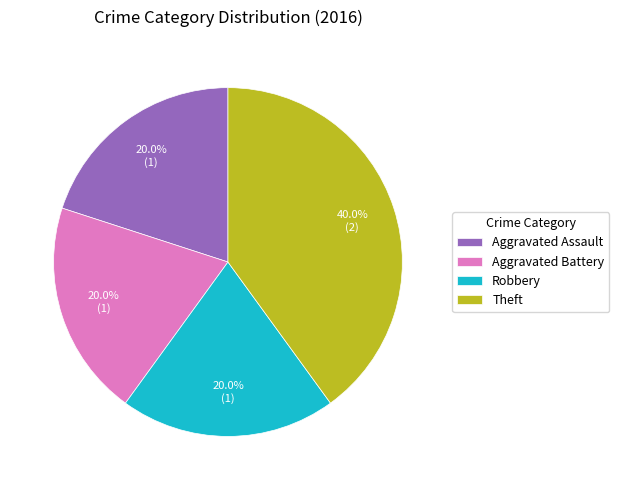

What percentage do Theft and Aggravated Assault together represent?

60.0%